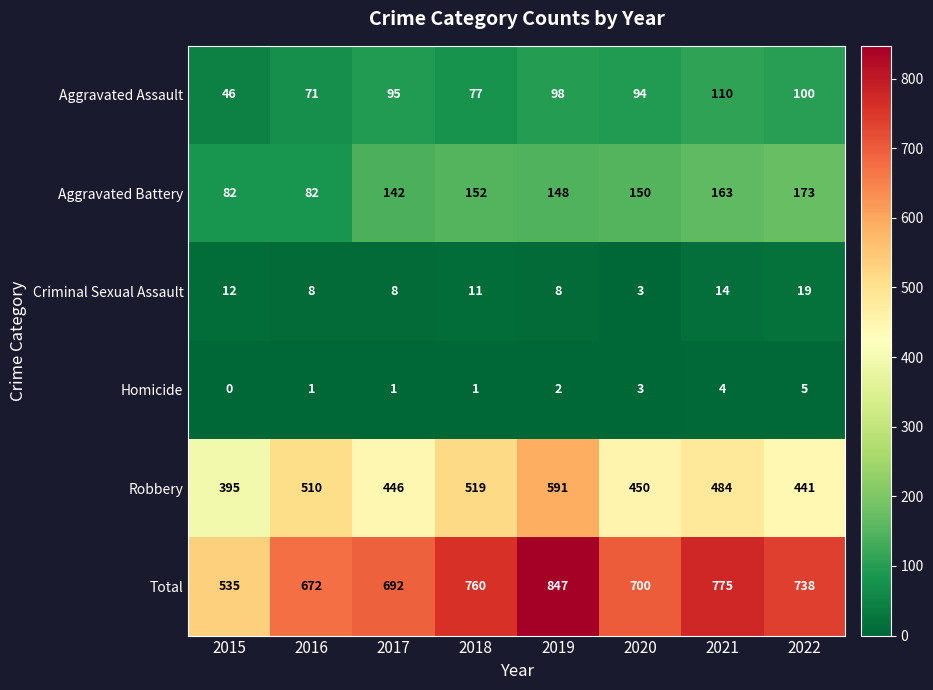

At which label is Criminal Sexual Assault closest to 11?

2018